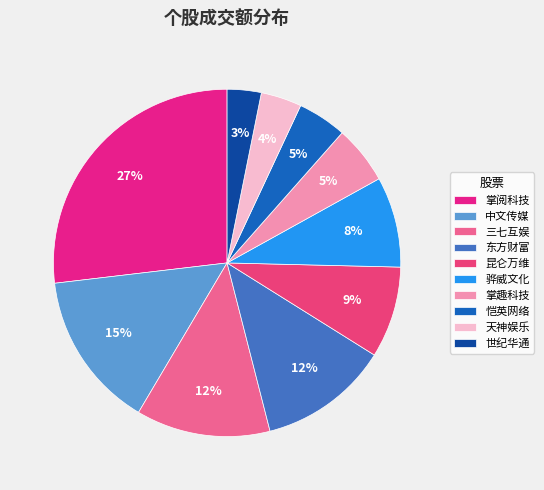

To the nearest percent, what percentage of the pie is 世纪华通?

3%